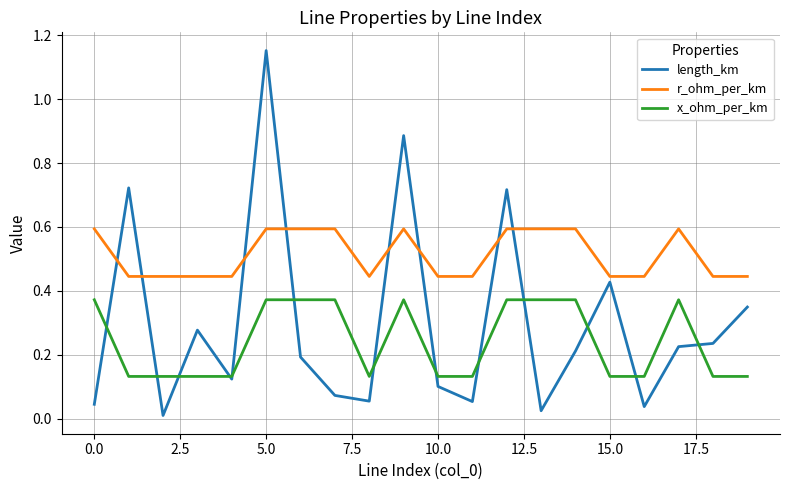

True or false: r_ohm_per_km and length_km intersect in this chart.

True